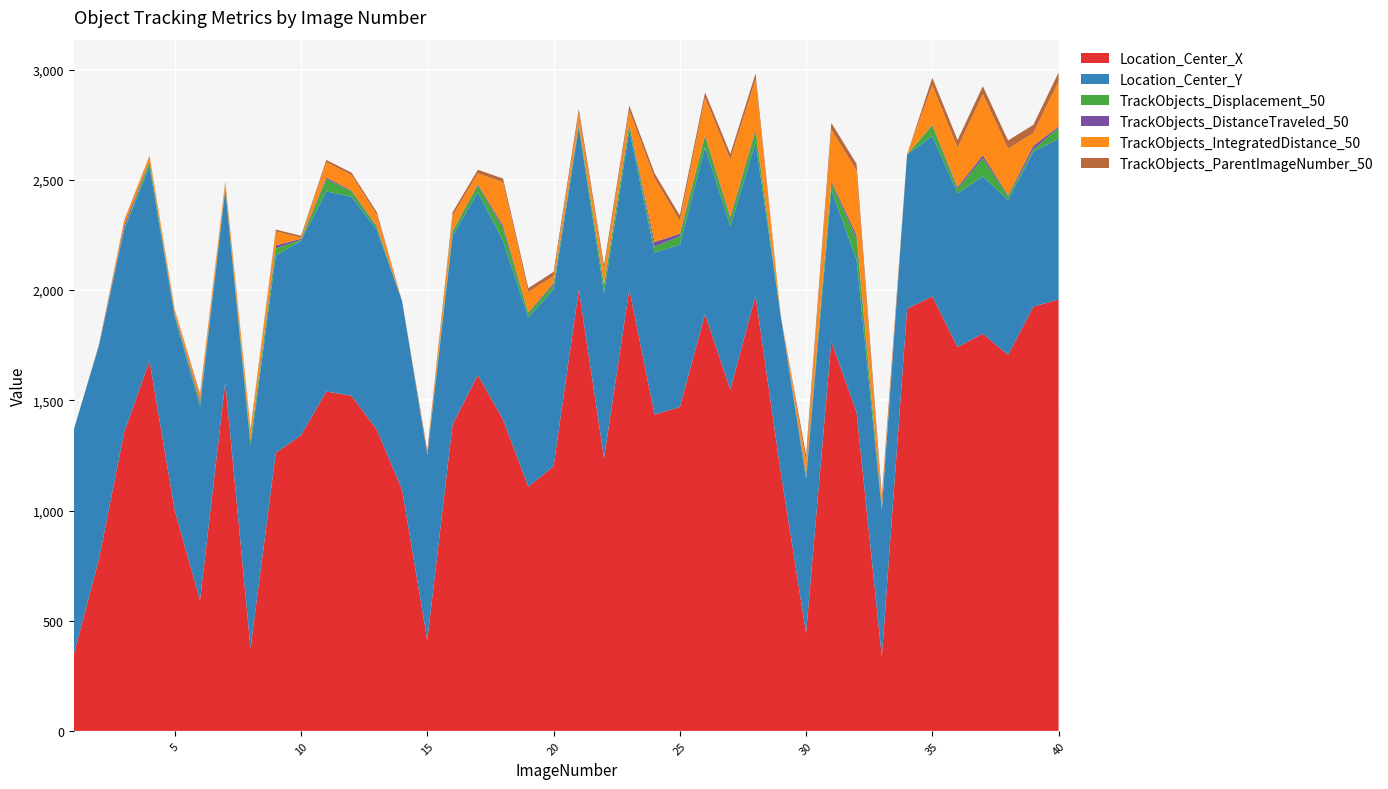

Reading left to right, what are all the values shown in this chart?

Location_Center_X: 1=346.4	2=781.3	3=1356.5	4=1679.0	5=999.5	6=592.8	7=1582.6	8=376.0	9=1261.0	10=1341.3	11=1539.8	12=1520.8	13=1366.2	14=1095.6	15=411.9	16=1390.5	17=1614.7	18=1412.8	19=1107.7	20=1200.7	21=2002.8	22=1238.3	23=2004.1	24=1435.7	25=1468.8	26=1890.8	27=1548.3	28=1974.0	29=1171.8	30=443.9	31=1767.0	32=1446.3	33=336.9	34=1915.2	35=1971.8	36=1741.4	37=1801.9	38=1705.9	39=1924.6	40=1957.2
Location_Center_Y: 1=1020.3	2=967.7	3=918.4	4=883.0	5=879.5	6=880.1	7=873.2	8=918.5	9=896.0	10=882.2	11=907.9	12=903.3	13=908.2	14=855.2	15=839.0	16=857.3	17=829.8	18=810.7	19=769.2	20=803.0	21=736.5	22=750.4	23=724.0	24=735.3	25=737.0	26=757.5	27=741.8	28=697.5	29=709.8	30=698.7	31=687.3	32=692.4	33=667.1	34=700.3	35=727.1	36=697.7	37=714.5	38=703.7	39=703.5	40=729.1
TrackObjects_Displacement_50: 1=0.0	2=1.4	3=6.7	4=19.5	5=6.7	6=14.7	7=7.8	8=21.8	9=32.4	10=4.7	11=56.0	12=23.8	13=12.0	14=0.0	15=2.0	16=18.9	17=30.4	18=58.5	19=19.8	20=21.2	21=9.6	22=35.8	23=21.2	24=26.1	25=38.7	26=50.4	27=34.1	28=51.7	29=0.0	30=11.8	31=33.7	32=96.1	33=3.1	34=0.0	35=48.0	36=20.2	37=82.1	38=16.1	39=9.9	40=50.4
TrackObjects_DistanceTraveled_50: 1=0.0	2=1.4	3=13.7	4=3.9	5=6.6	6=11.8	7=2.3	8=2.7	9=13.8	10=4.7	11=7.0	12=3.9	13=5.3	14=0.0	15=2.0	16=2.4	17=5.4	18=11.4	19=3.2	20=7.4	21=5.2	22=3.3	23=5.8	24=21.0	25=11.3	26=4.8	27=9.5	28=5.8	29=0.0	30=12.8	31=7.6	32=15.6	33=3.3	34=0.0	35=3.3	36=8.4	37=13.8	38=5.5	39=16.7	40=6.1
TrackObjects_IntegratedDistance_50: 1=0.0	2=1.4	3=21.0	4=21.9	5=14.6	6=26.7	7=20.7	8=46.3	9=63.3	10=4.7	11=69.9	12=70.2	13=50.2	14=0.0	15=2.0	16=68.4	17=49.5	18=195.9	19=91.3	20=31.3	21=47.5	22=63.6	23=60.3	24=289.3	25=58.7	26=168.9	27=258.3	28=226.7	29=0.0	30=55.2	31=233.4	32=291.4	33=23.4	34=0.0	35=179.5	36=178.4	37=277.1	38=210.8	39=57.3	40=205.2
TrackObjects_ParentImageNumber_50: 1=0.0	2=1.0	3=2.0	4=3.0	5=4.0	6=5.0	7=6.0	8=7.0	9=8.0	10=9.0	11=10.0	12=11.0	13=12.0	14=0.0	15=14.0	16=15.0	17=16.0	18=17.0	19=18.0	20=19.0	21=20.0	22=21.0	23=22.0	24=23.0	25=24.0	26=25.0	27=26.0	28=27.0	29=0.0	30=29.0	31=30.0	32=31.0	33=32.0	34=0.0	35=34.0	36=35.0	37=36.0	38=37.0	39=38.0	40=39.0